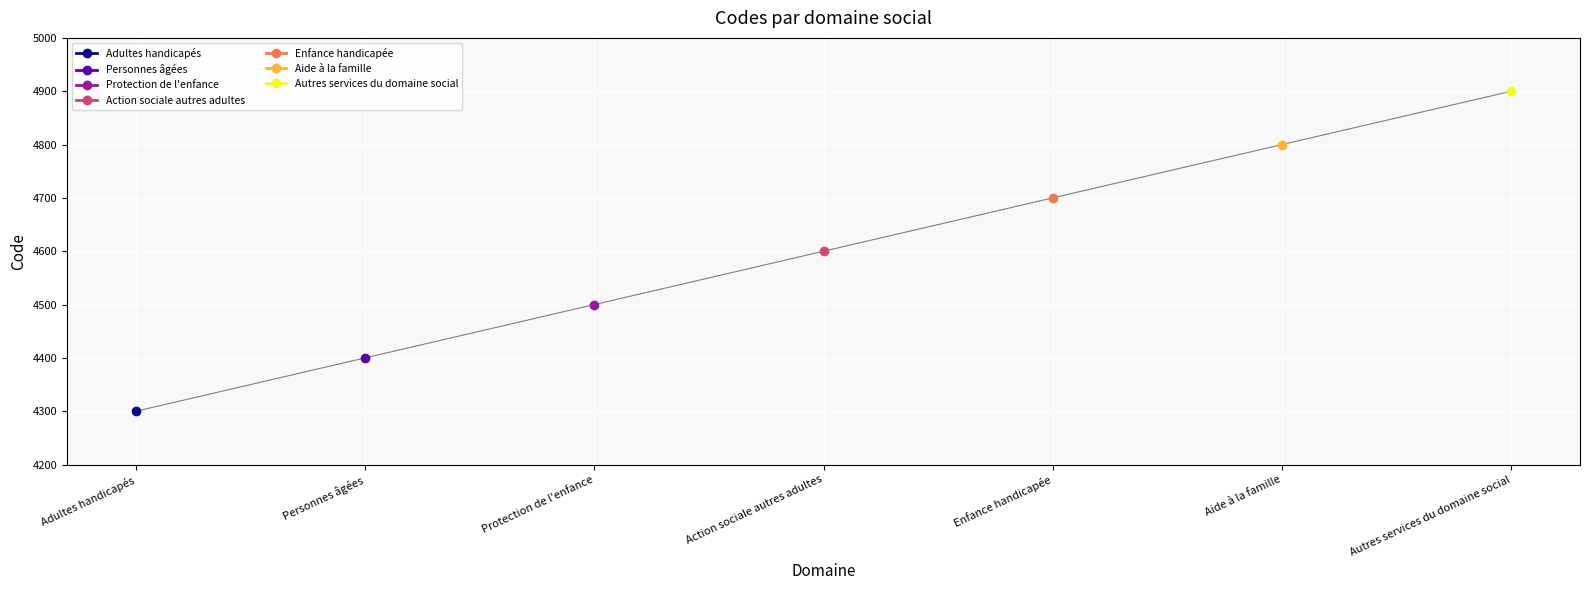

Is this an area chart (filled region under the line)?

No